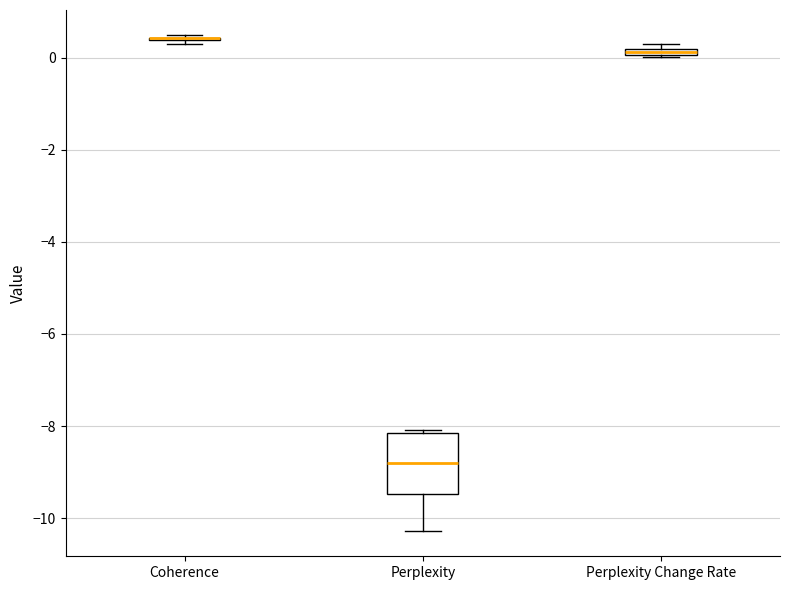

Comparing the boxes themselves (not the whiskers), which one is the tallest?

Perplexity